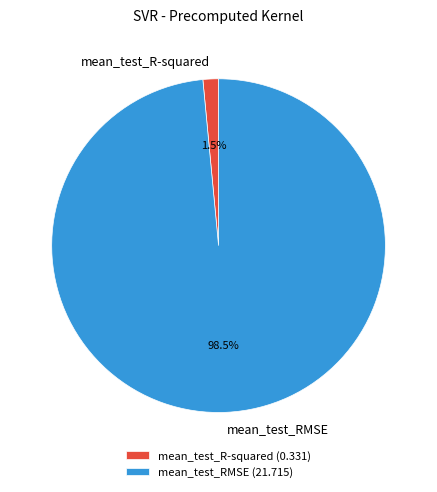

Which has a higher value, mean_test_RMSE or mean_test_R-squared?

mean_test_RMSE